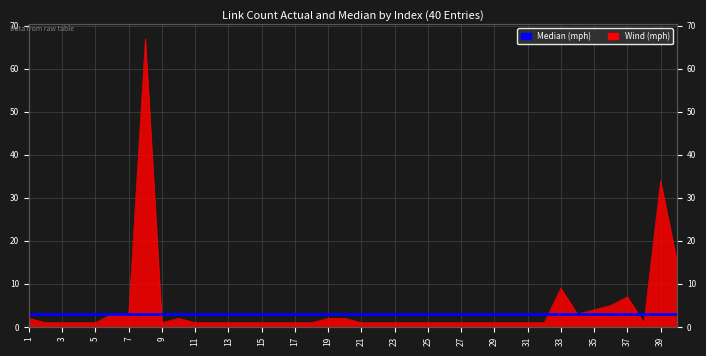

What is the change in value from 6 to 33?

+6